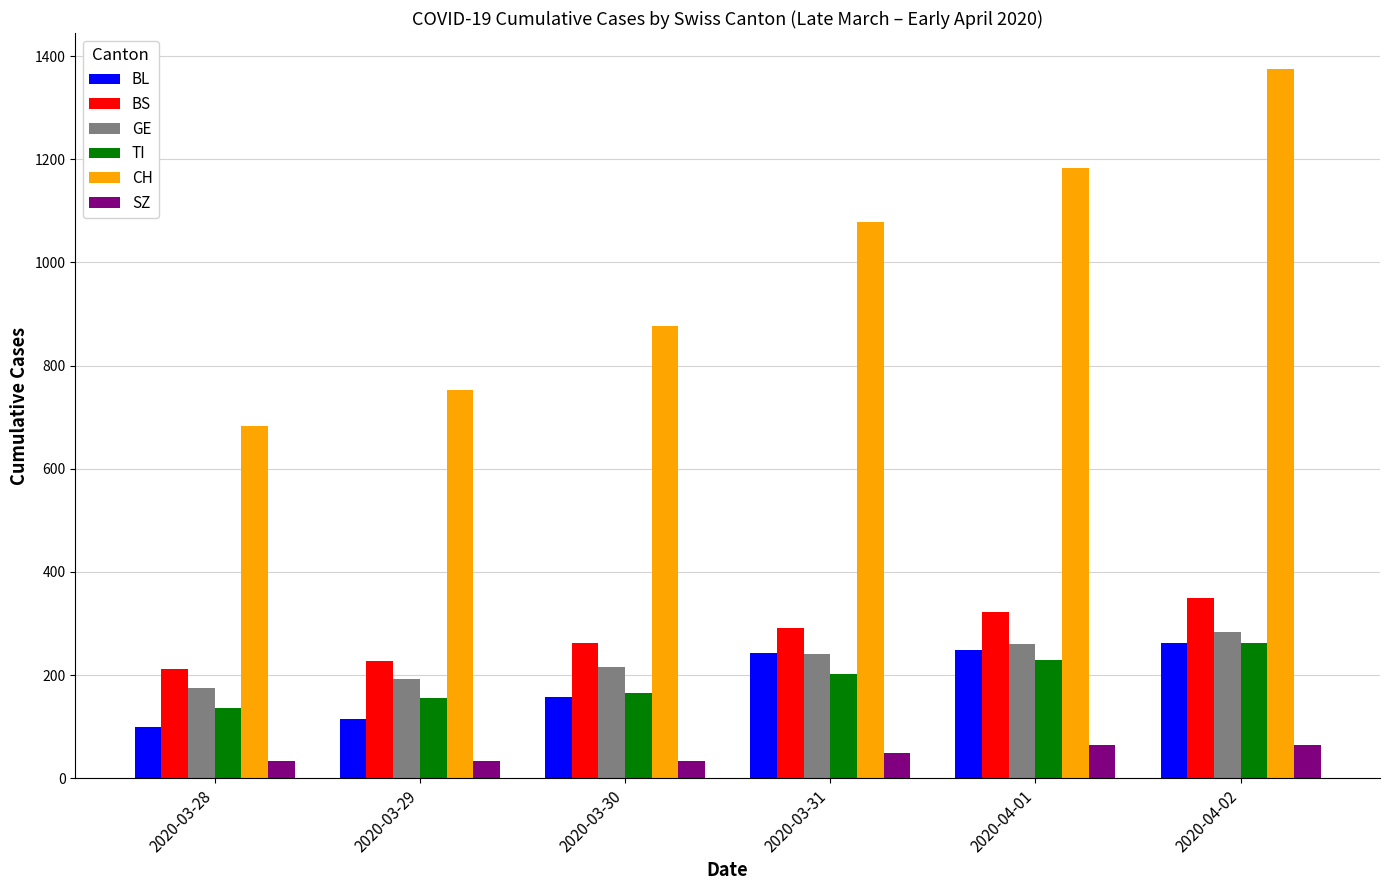

What is the maximum value shown in the chart?

1376